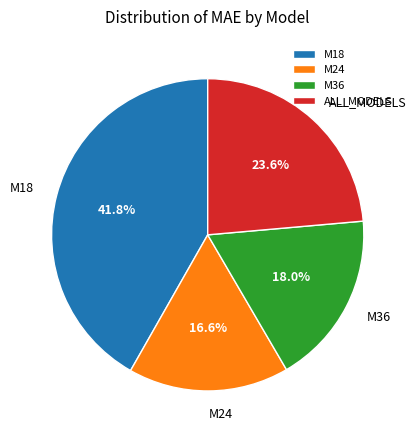

To the nearest percent, what is the combined percentage of M36 and ALL_MODELS?

42%